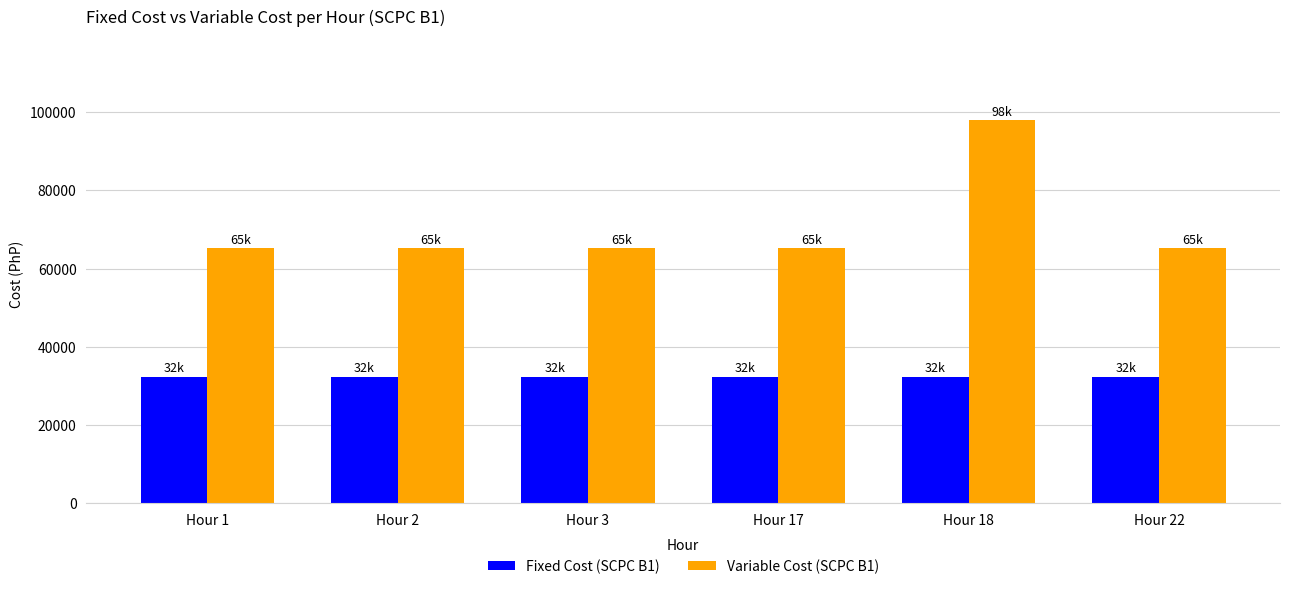

Is the value of Fixed Cost (SCPC B1) at Hour 17 greater than the value of Variable Cost (SCPC B1) at Hour 1?

No